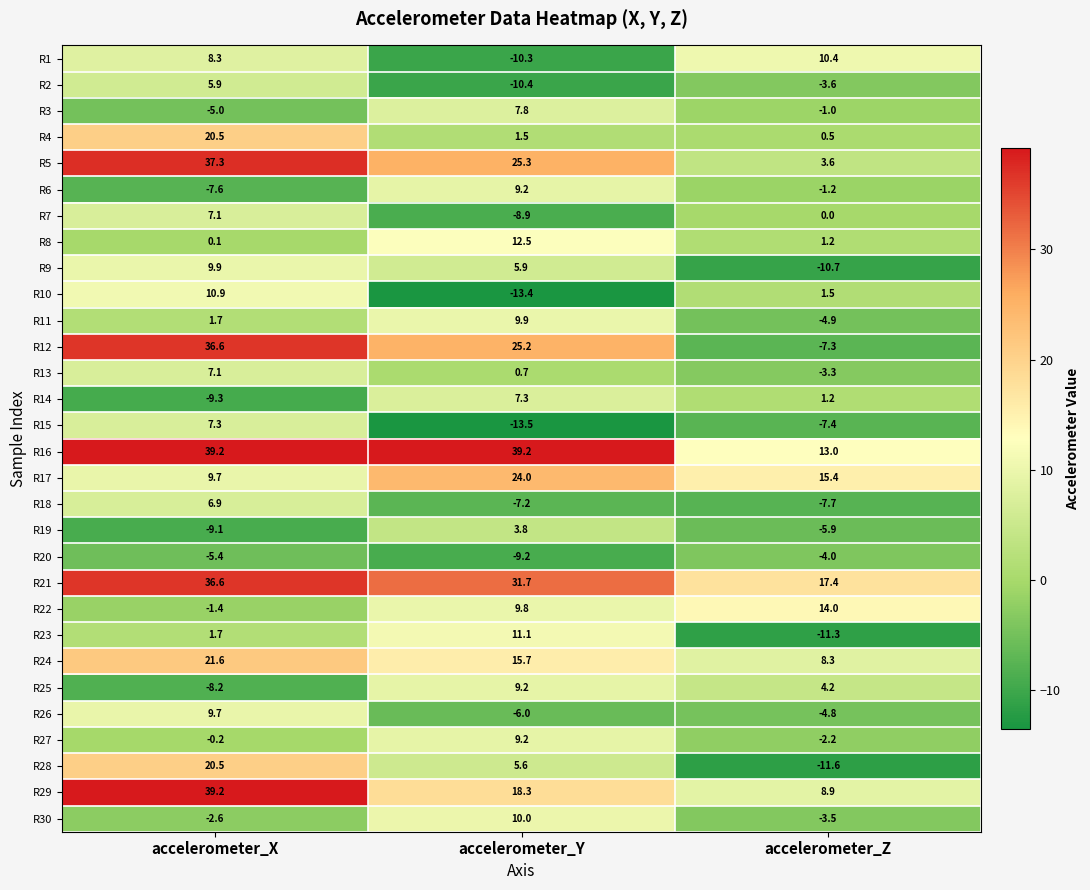

True or false: R8 has a value of 0.3 at accelerometer_Z.

False